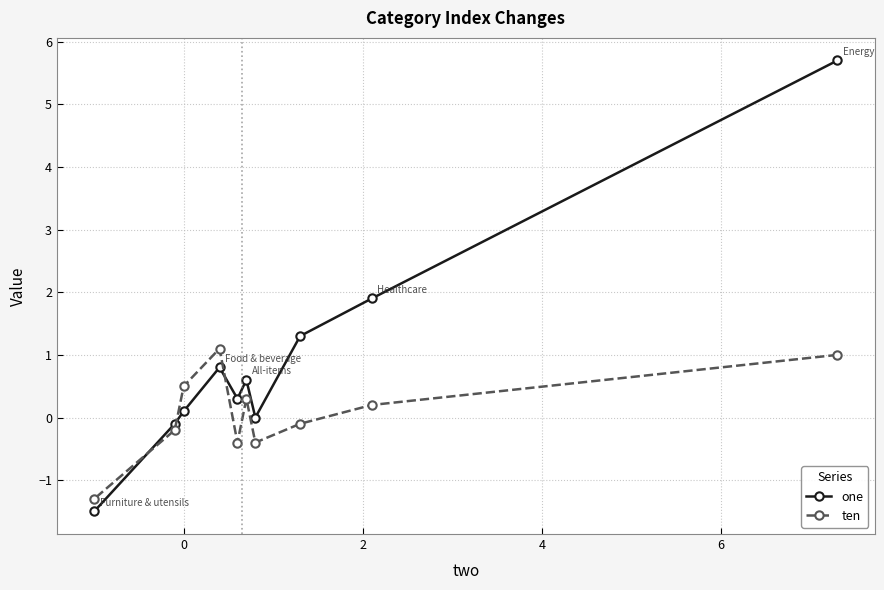

How many data points in one are above 0?

7